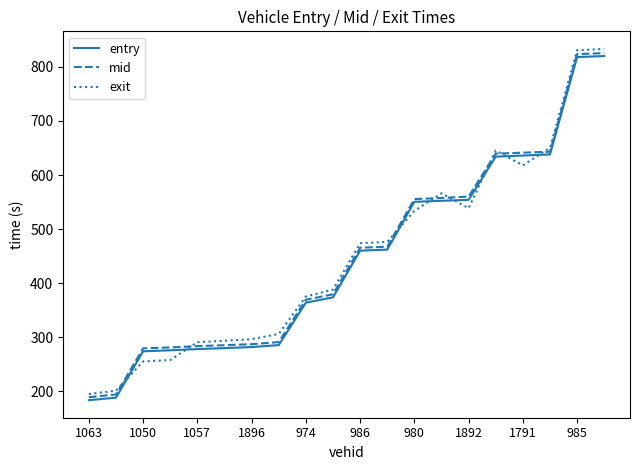

What are all the series names shown in the legend?

entry, mid, exit